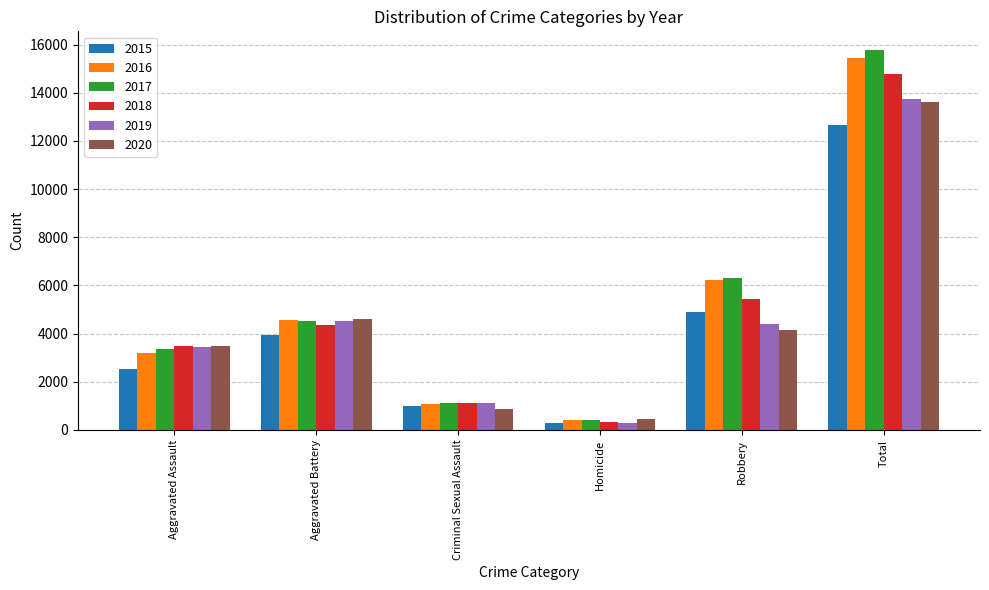

What is the label of the 3rd bar from the left?

Criminal Sexual Assault